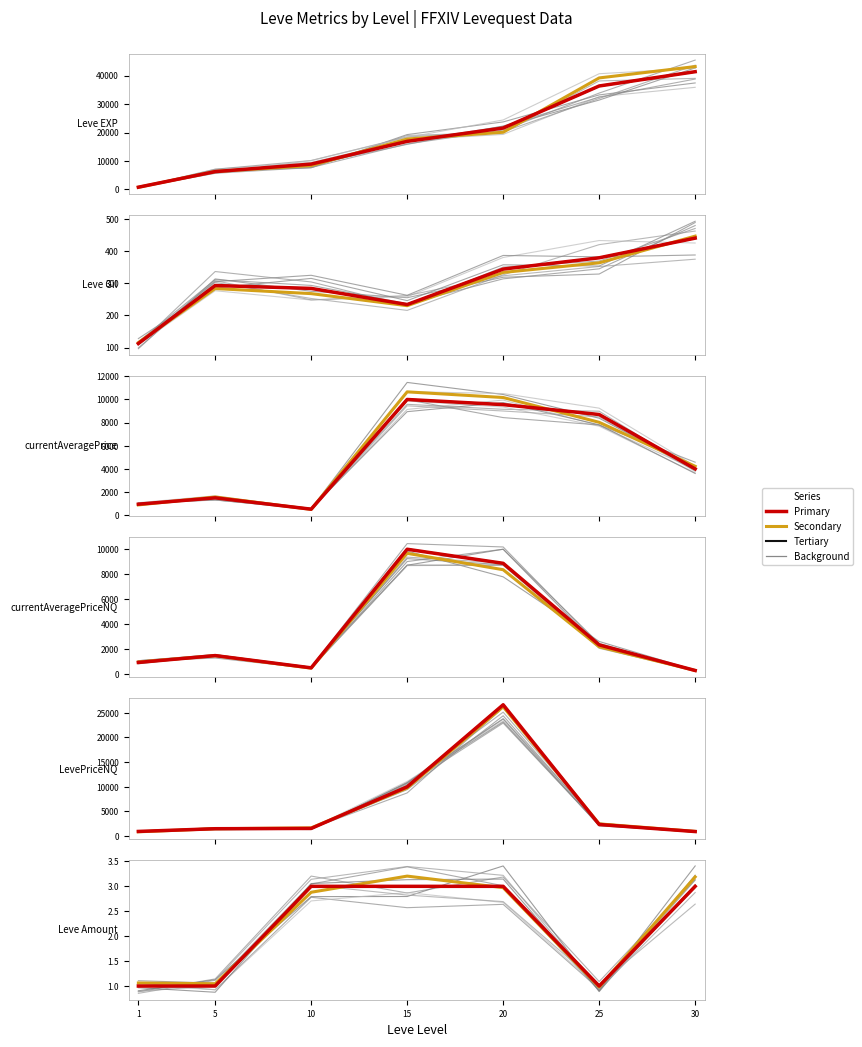

The value of Tertiary (black) at 1 is 1057.1. True or false?

False